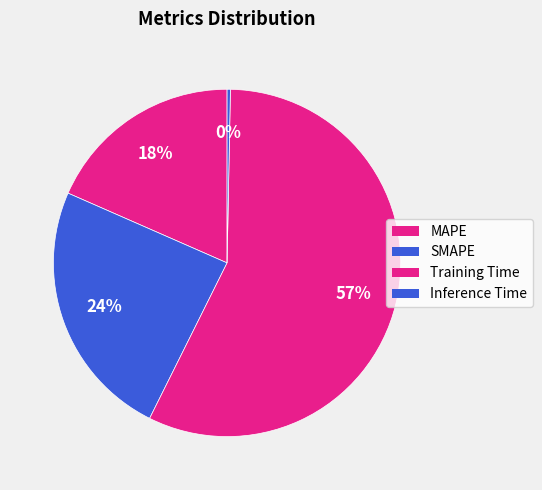

Which slice is the largest?

Training Time